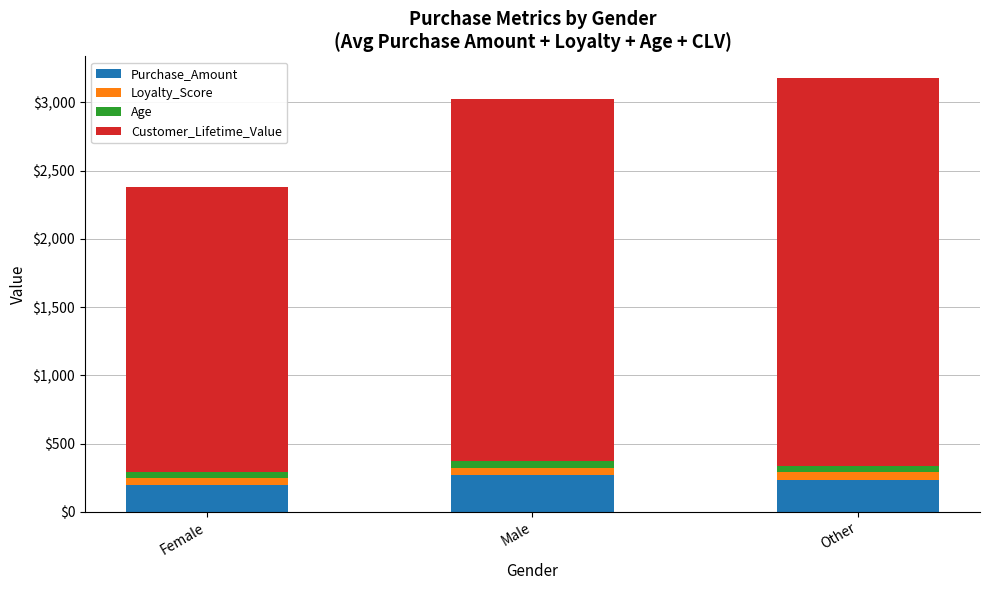

What is the average value of the Purchase_Amount series?

231.2